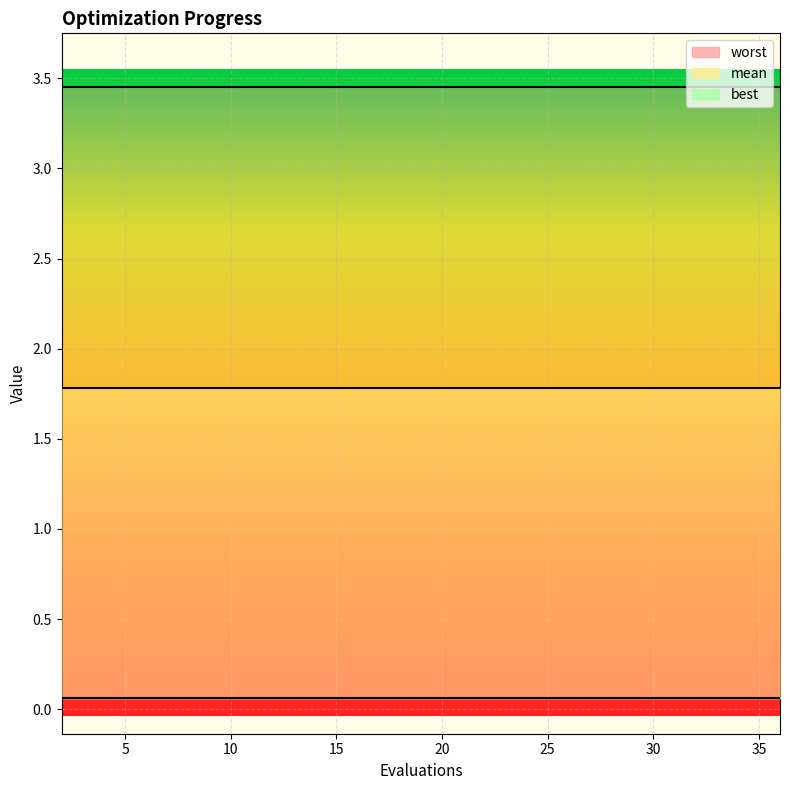

True or false: mean has more than 0 interior local peaks.

False